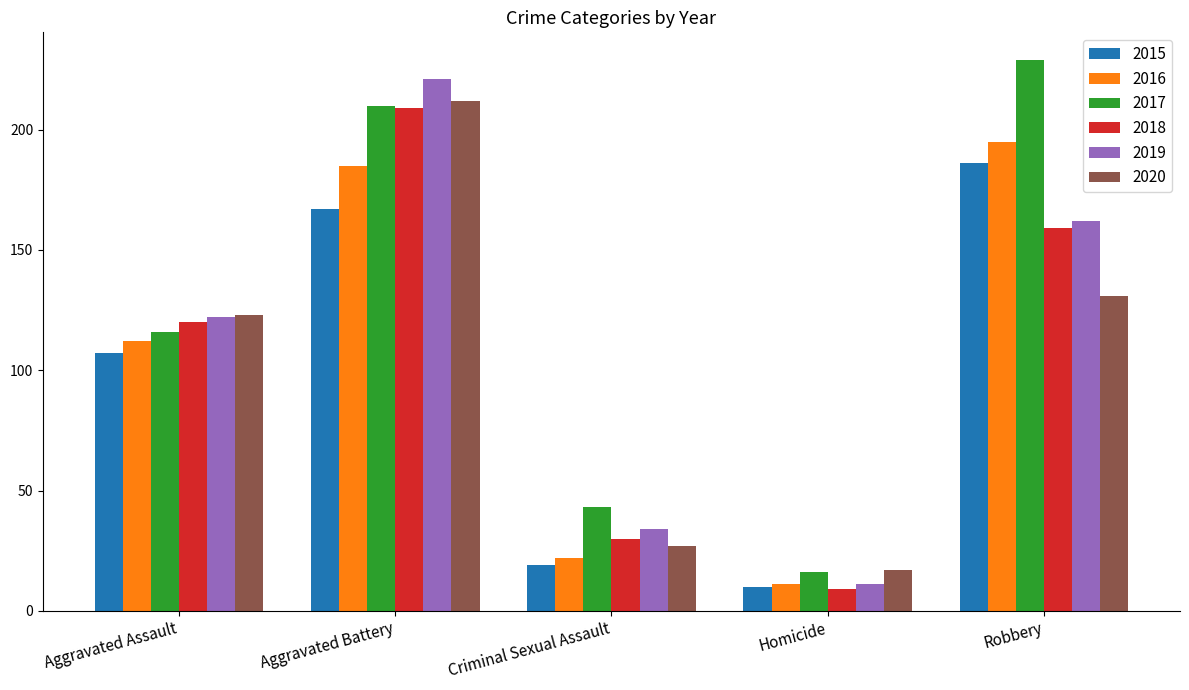

What is the label of the 5th bar from the right?

Aggravated Assault